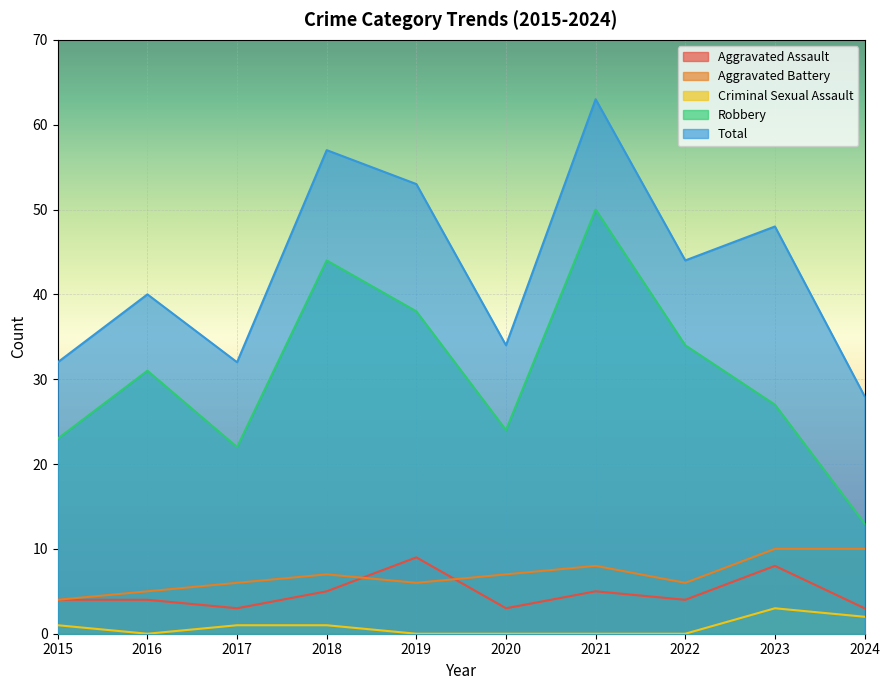

At 2016, list the series in order from largest to smallest.

Total, Robbery, Aggravated Battery, Aggravated Assault, Criminal Sexual Assault